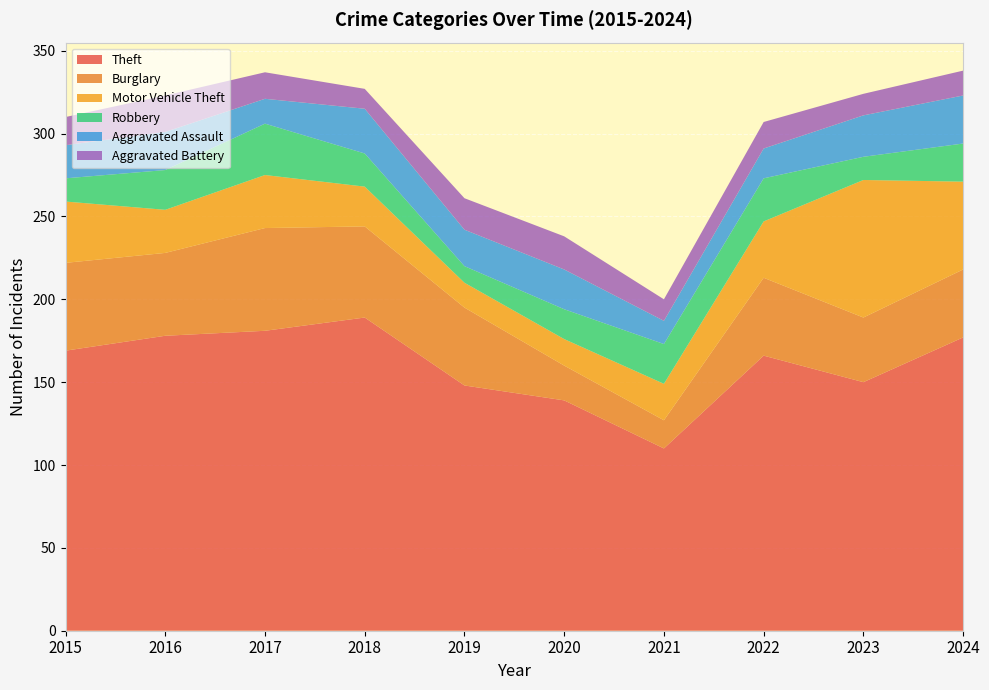

Reading left to right, transcribe all the data shown in this chart.

Theft: 2015=169	2016=178	2017=181	2018=189	2019=148	2020=139	2021=110	2022=166	2023=150	2024=177
Burglary: 2015=53	2016=50	2017=62	2018=55	2019=47	2020=21	2021=17	2022=47	2023=39	2024=41
Motor Vehicle Theft: 2015=37	2016=26	2017=32	2018=24	2019=15	2020=16	2021=22	2022=34	2023=83	2024=53
Robbery: 2015=14	2016=24	2017=31	2018=20	2019=10	2020=18	2021=24	2022=26	2023=14	2024=23
Aggravated Assault: 2015=20	2016=23	2017=15	2018=27	2019=22	2020=24	2021=14	2022=18	2023=25	2024=29
Aggravated Battery: 2015=17	2016=22	2017=16	2018=12	2019=19	2020=20	2021=13	2022=16	2023=13	2024=15